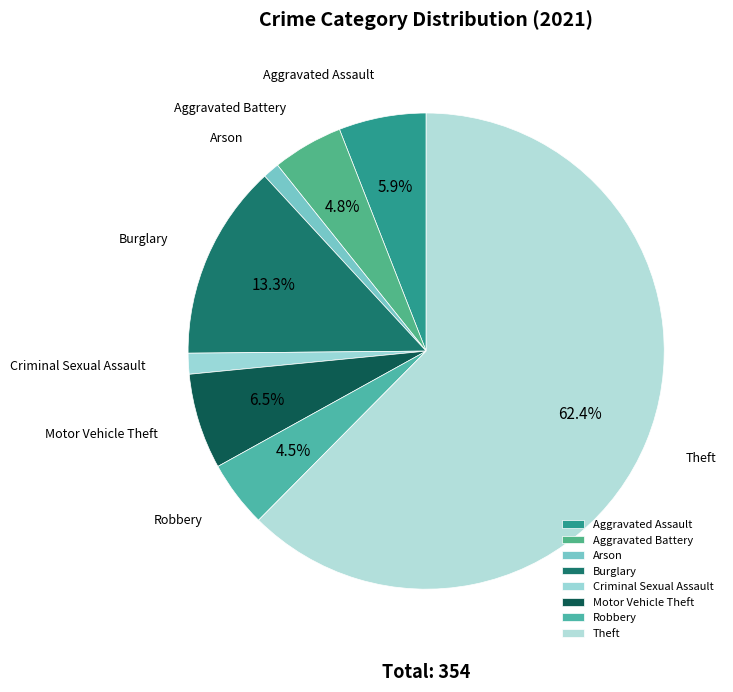

To the nearest percent, what is the difference between the Aggravated Assault and Robbery slice percentages?

1%